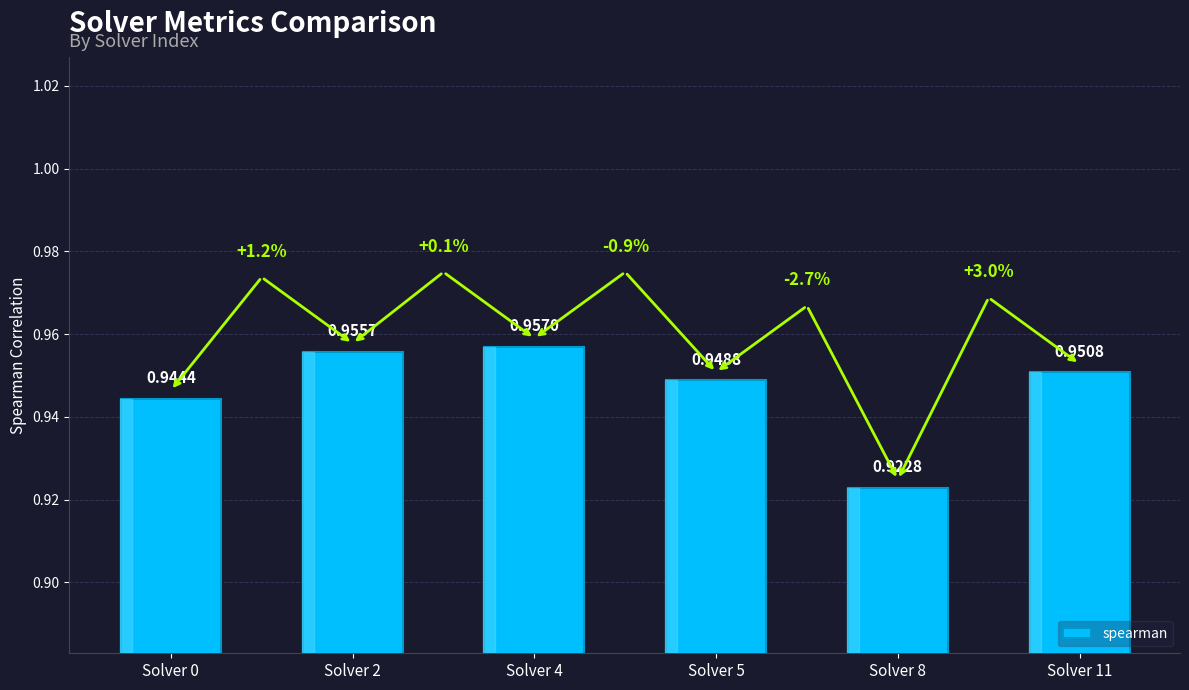

Are the bars horizontal?

No